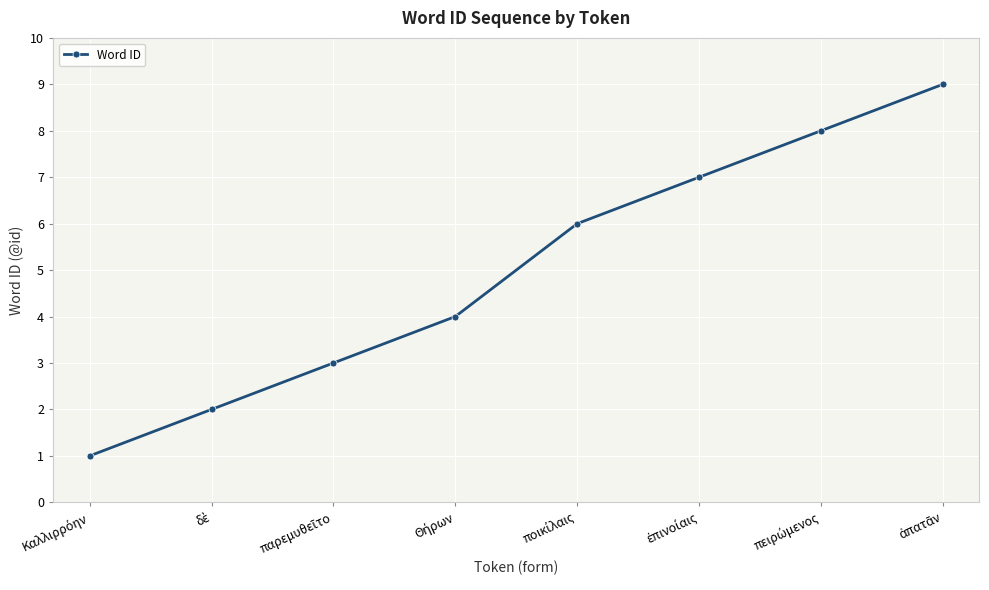

True or false: the data has more than 1 interior local peaks.

False